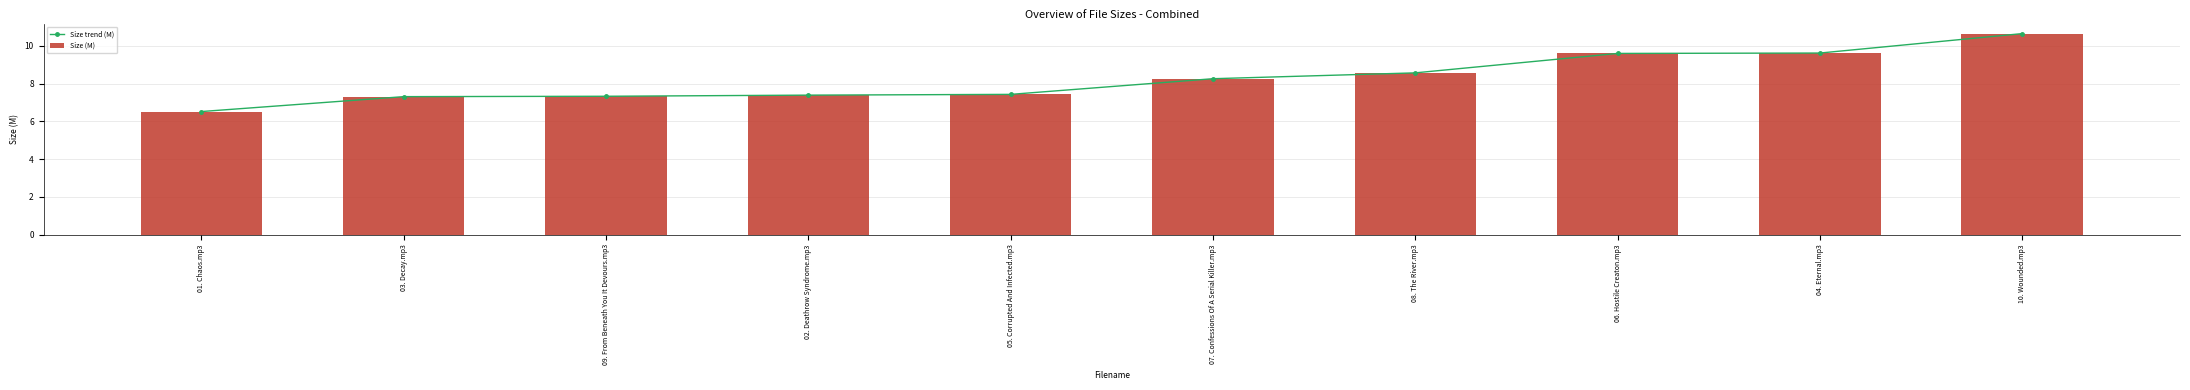

Is it true that Size trend (M) equals 13.2 at 07. Confessions Of A Serial Killer.mp3?

False